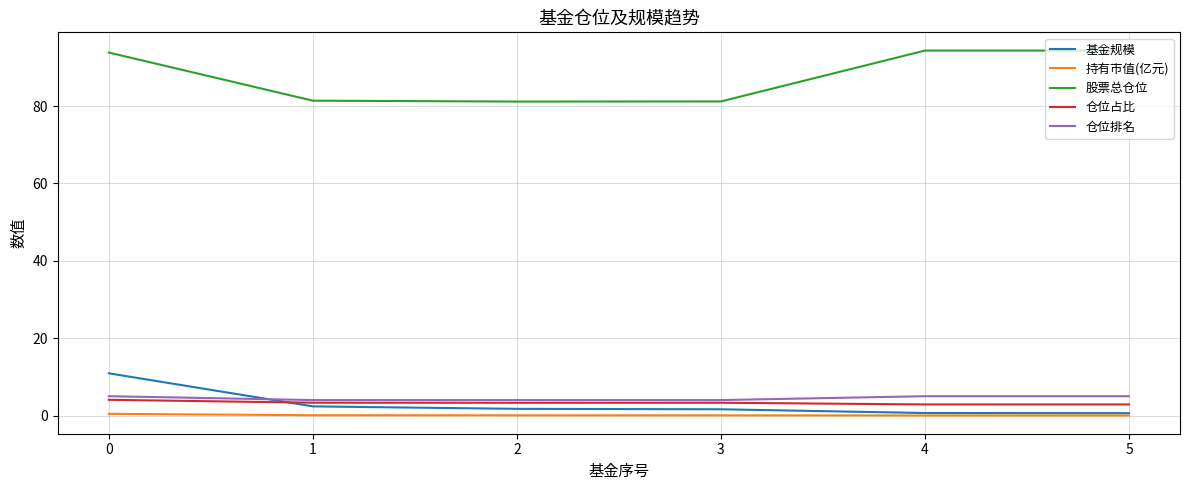

What is the sum of all 持有市值(亿元) values?

0.7